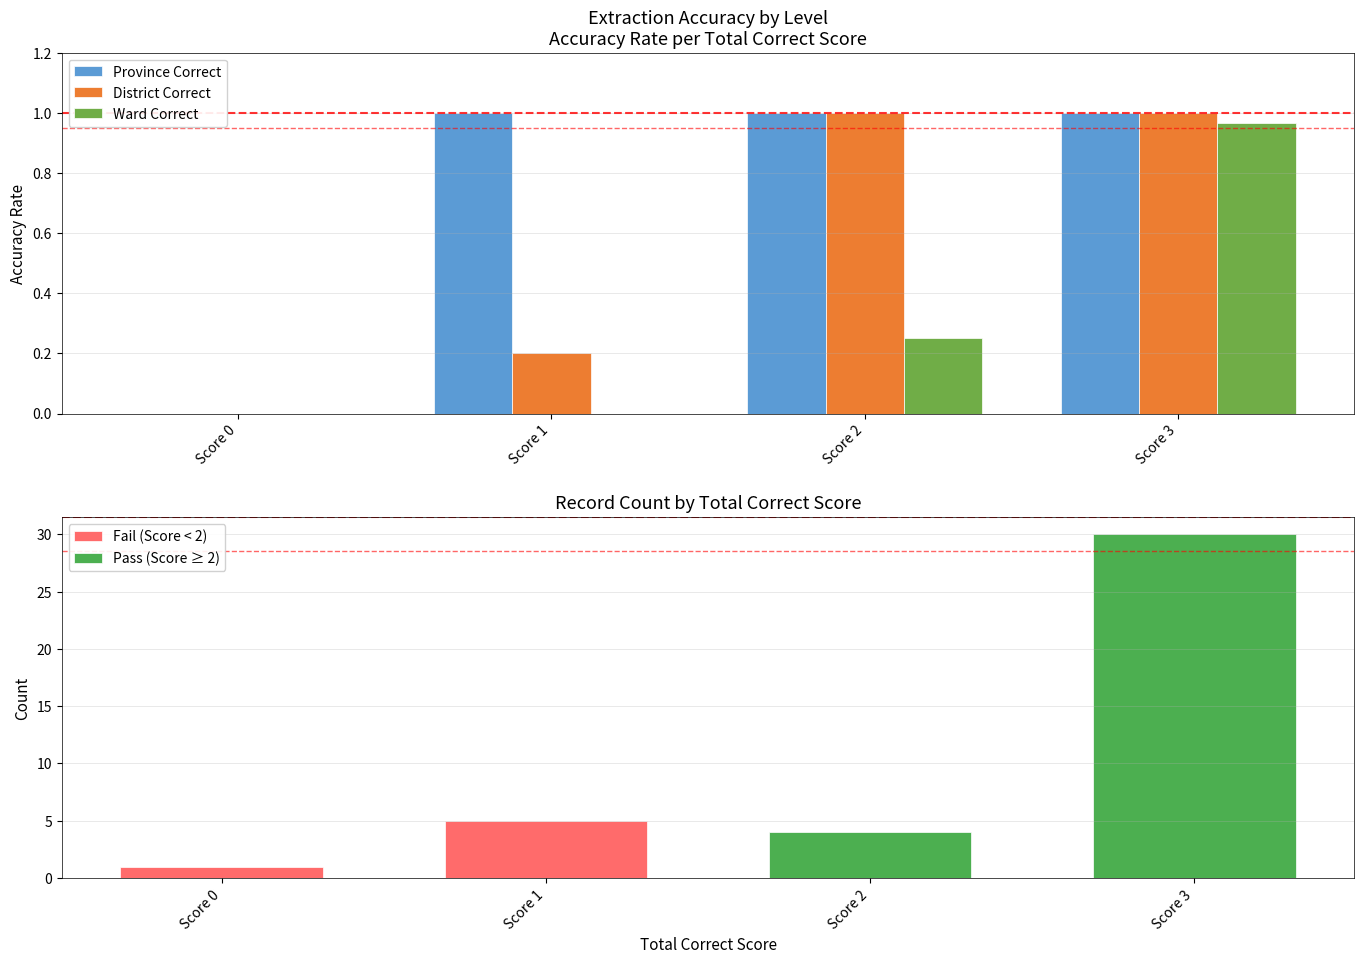

What is the total value across all series at Score 2?

2.2